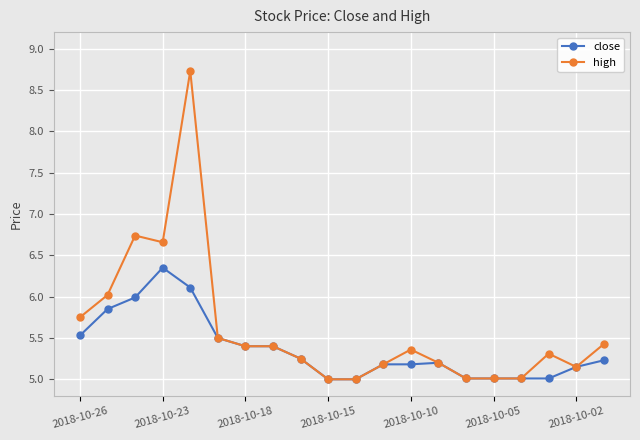

What is the maximum value for high?

8.7